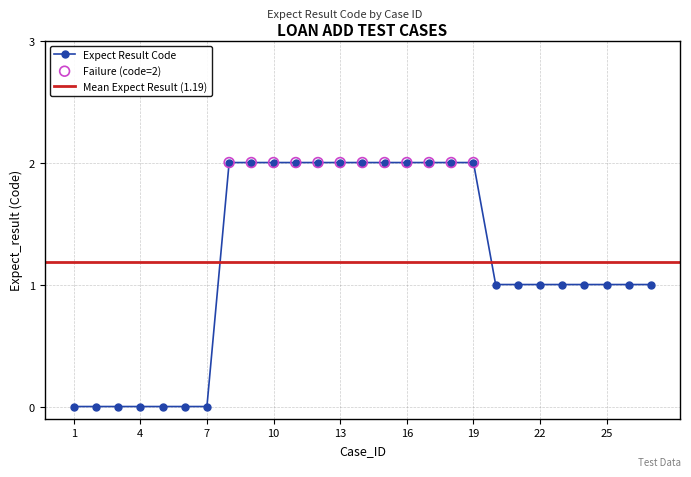

Between 17 and 6, which is larger?

17